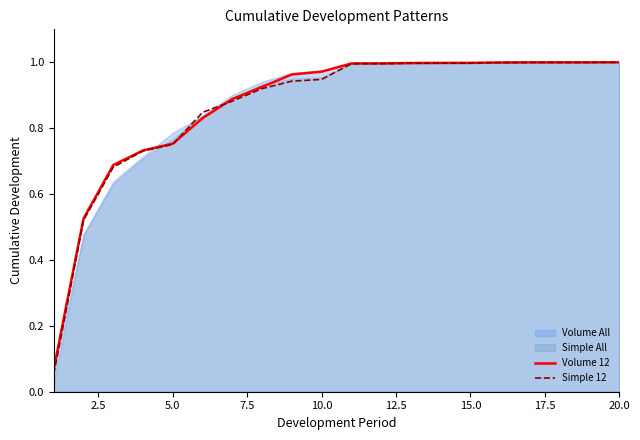

At how many categories does at least one series exceed 0?

20